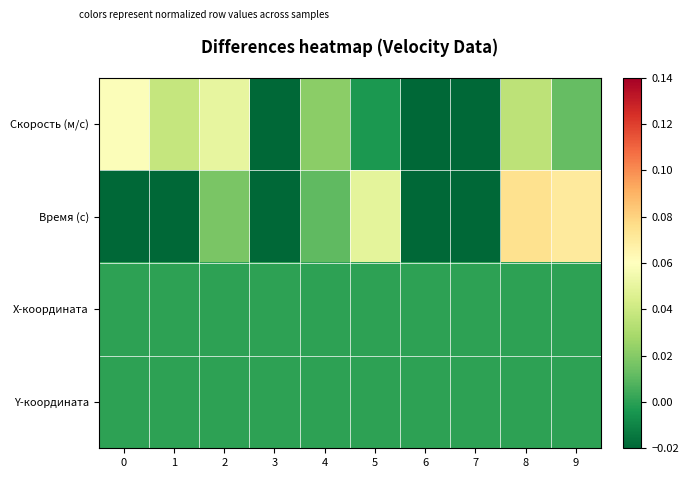

At which category does the chart reach its peak across all series?

8